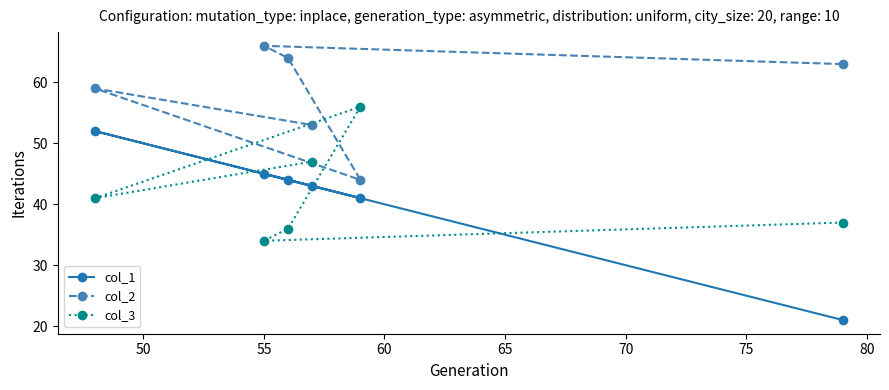

How many values in the col_1 series are below 44?

3